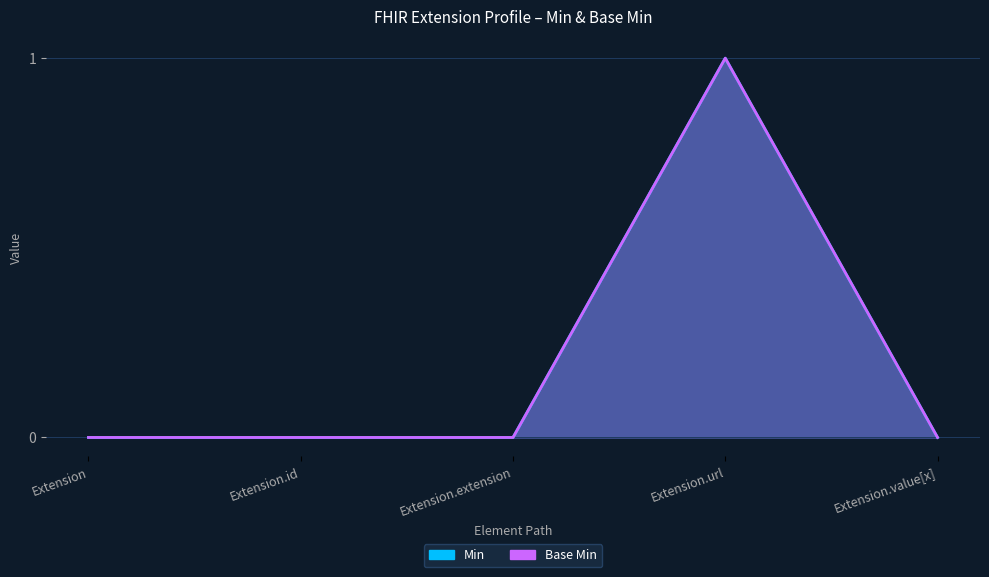

How many series are shown in this chart?

2